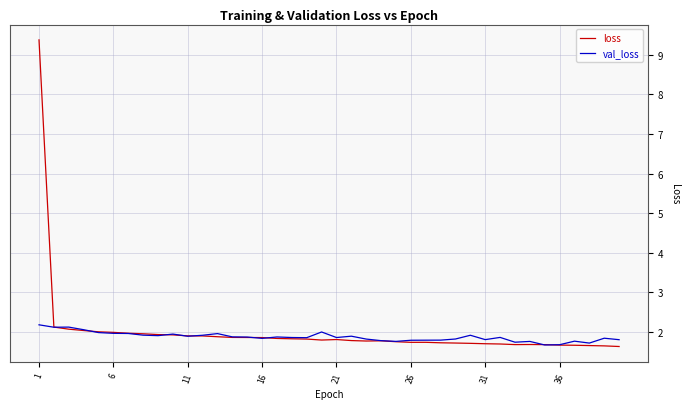

What is the highest value of the val_loss series?

2.2